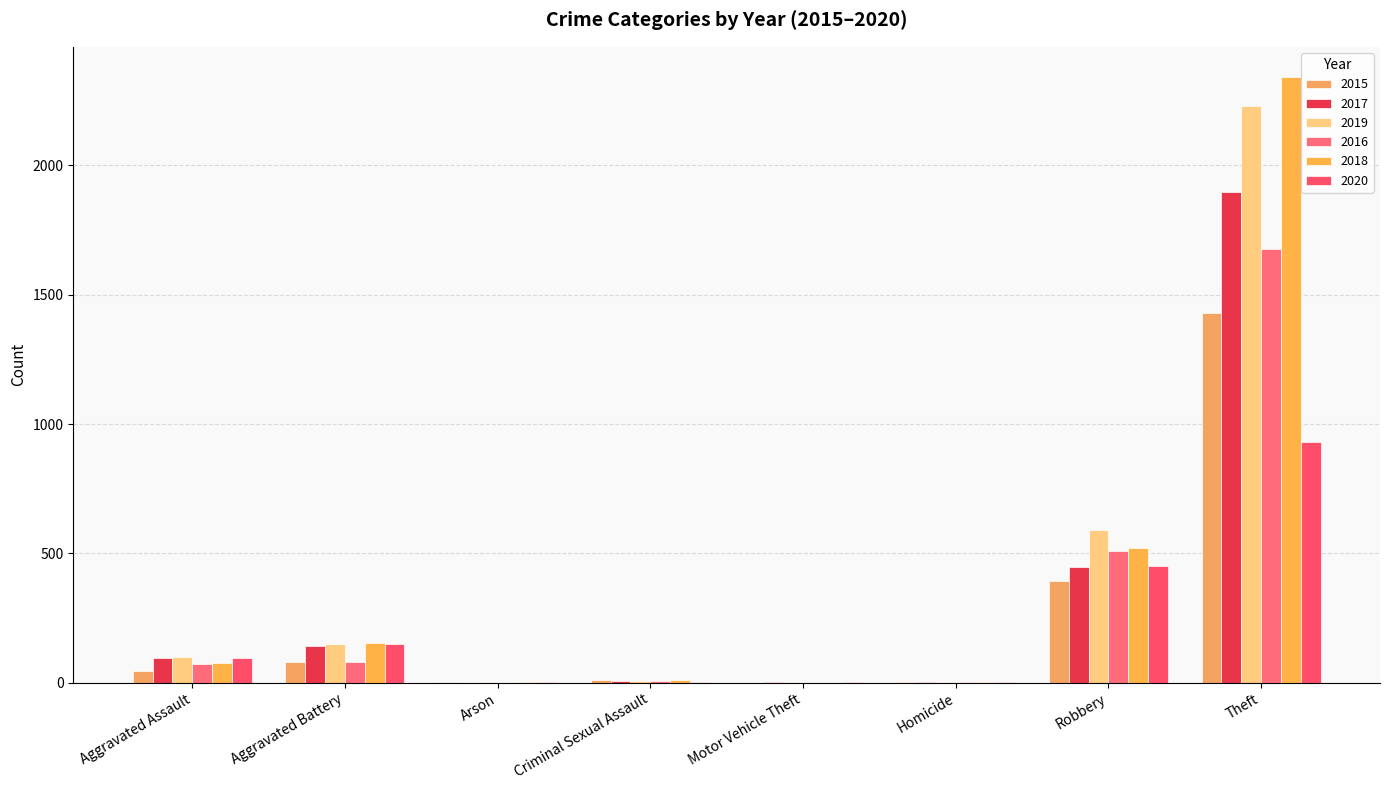

Reading left to right, what are all the values shown in this chart?

2015: Aggravated Assault=46	Aggravated Battery=82	Arson=3	Criminal Sexual Assault=12	Motor Vehicle Theft=0	Homicide=1	Robbery=395	Theft=1429
2017: Aggravated Assault=95	Aggravated Battery=142	Arson=0	Criminal Sexual Assault=8	Motor Vehicle Theft=1	Homicide=1	Robbery=446	Theft=1896
2019: Aggravated Assault=98	Aggravated Battery=148	Arson=1	Criminal Sexual Assault=8	Motor Vehicle Theft=1	Homicide=2	Robbery=591	Theft=2230
2016: Aggravated Assault=71	Aggravated Battery=82	Arson=0	Criminal Sexual Assault=8	Motor Vehicle Theft=0	Homicide=1	Robbery=510	Theft=1676
2018: Aggravated Assault=77	Aggravated Battery=152	Arson=1	Criminal Sexual Assault=11	Motor Vehicle Theft=0	Homicide=1	Robbery=519	Theft=2341
2020: Aggravated Assault=94	Aggravated Battery=150	Arson=1	Criminal Sexual Assault=3	Motor Vehicle Theft=3	Homicide=3	Robbery=450	Theft=930